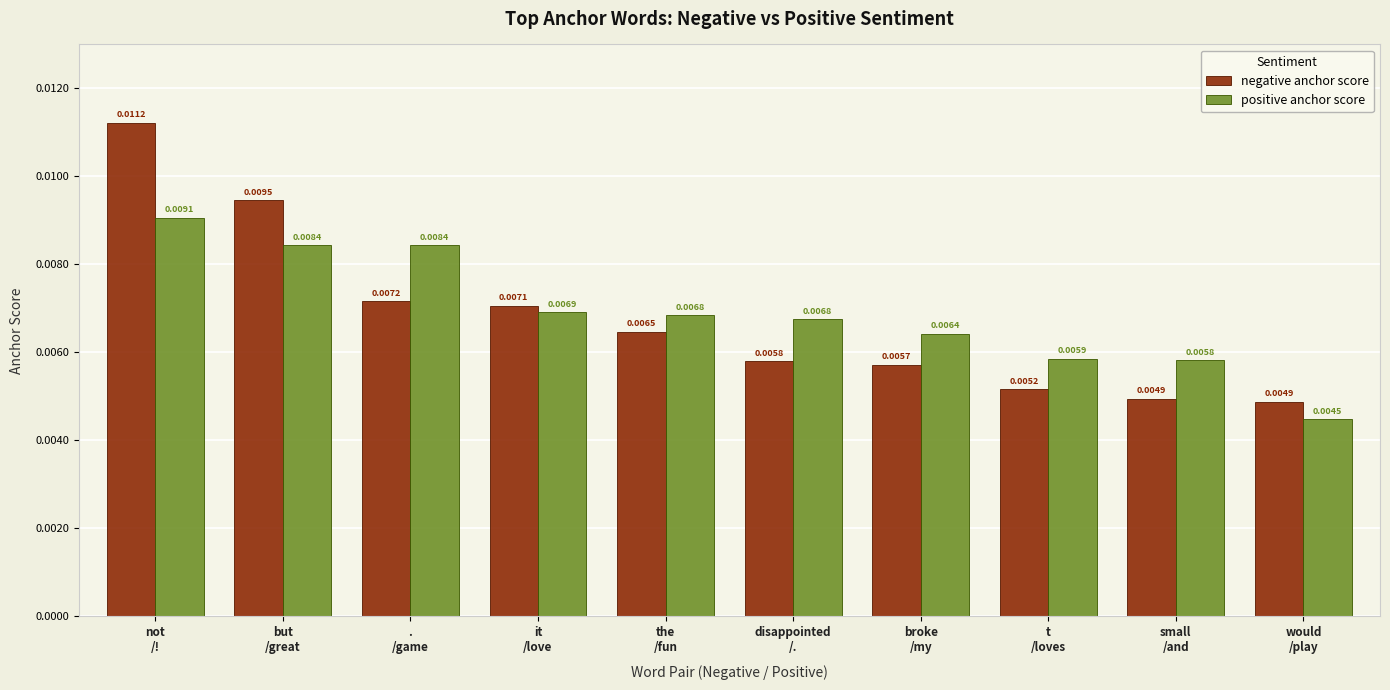

How many bars are there in total?

20